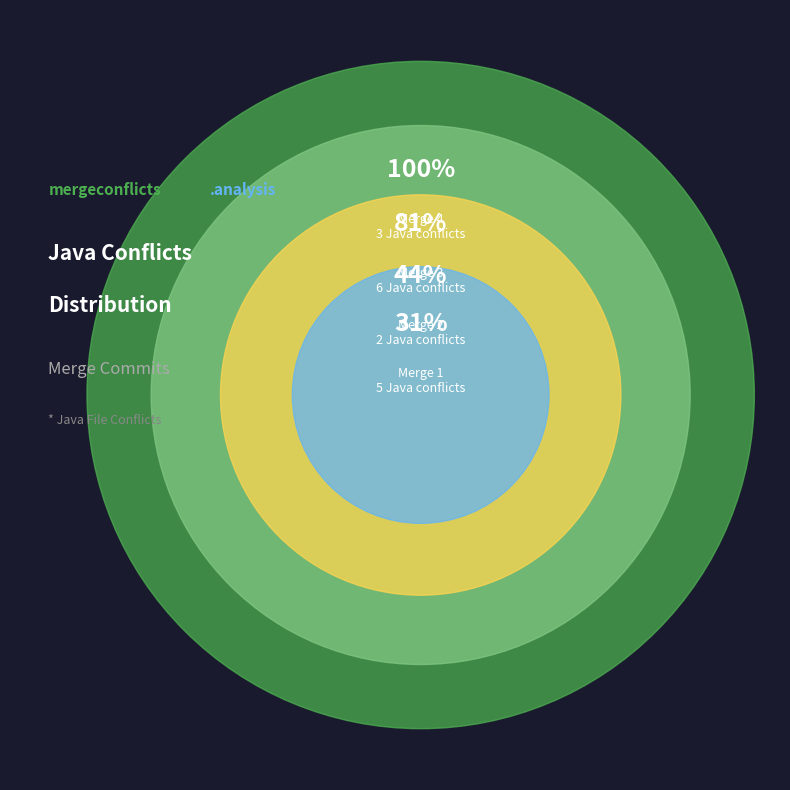

Do 96fee185d6b86cbed3ef65d45c012279cd3a65db and b95e715706d92e7c3225737115919c115c957de4 together represent more than half of the pie?

No